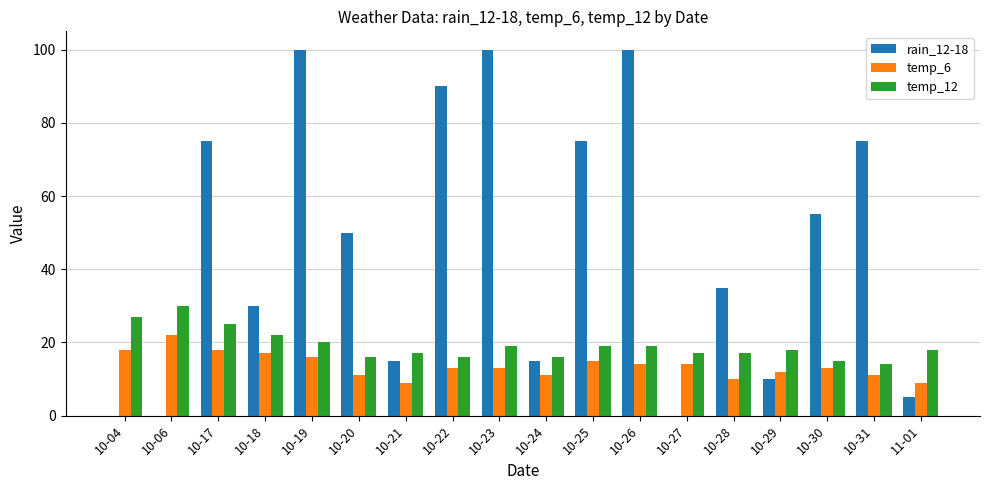

What is the greatest value displayed?

100